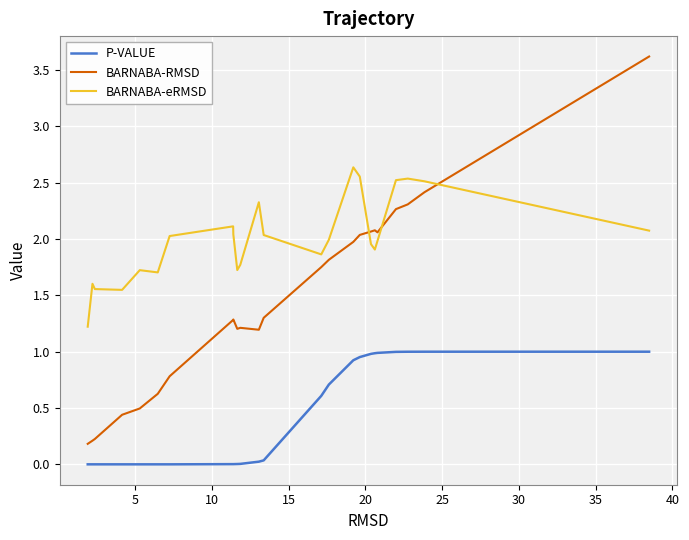

What are all the series names shown in the legend?

P-VALUE, BARNABA-RMSD, BARNABA-eRMSD